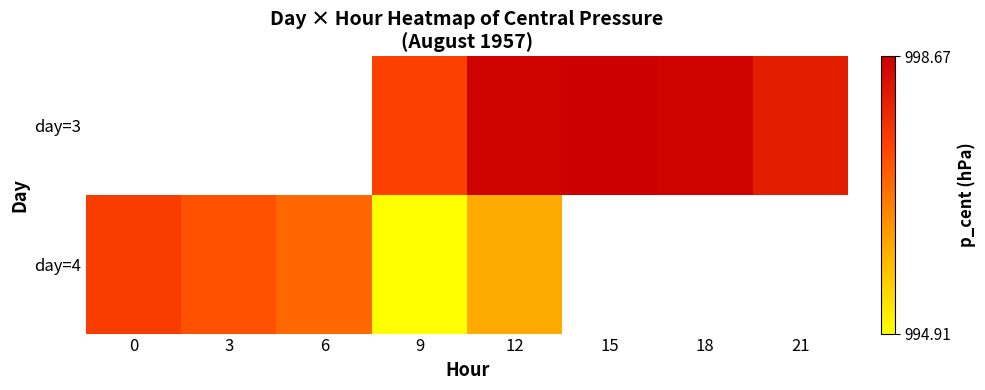

Where is day=4 nearest to the value 996?

12